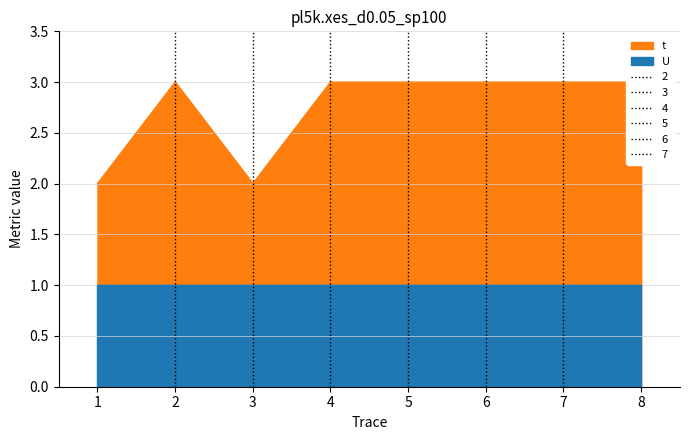

At which category does the chart reach its minimum across all series?

1